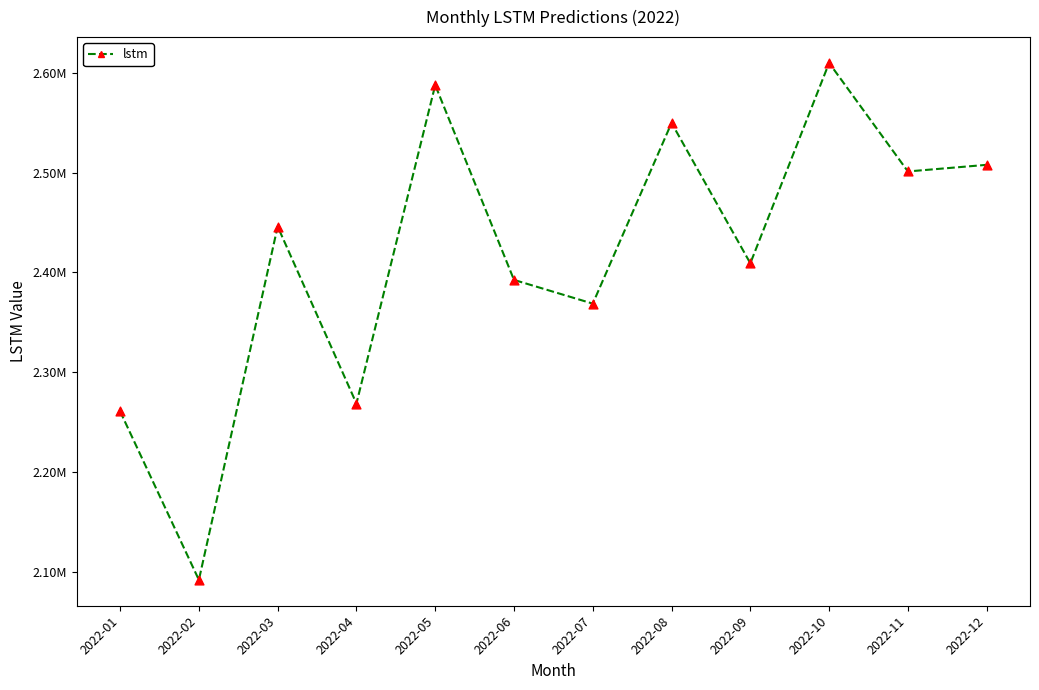

Between 2022-12 and 2022-06, which is larger?

2022-12